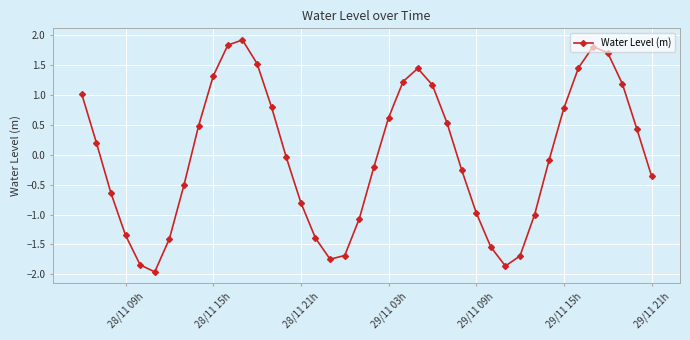

How many interior local peaks (higher than both neighbors) does the data have?

3